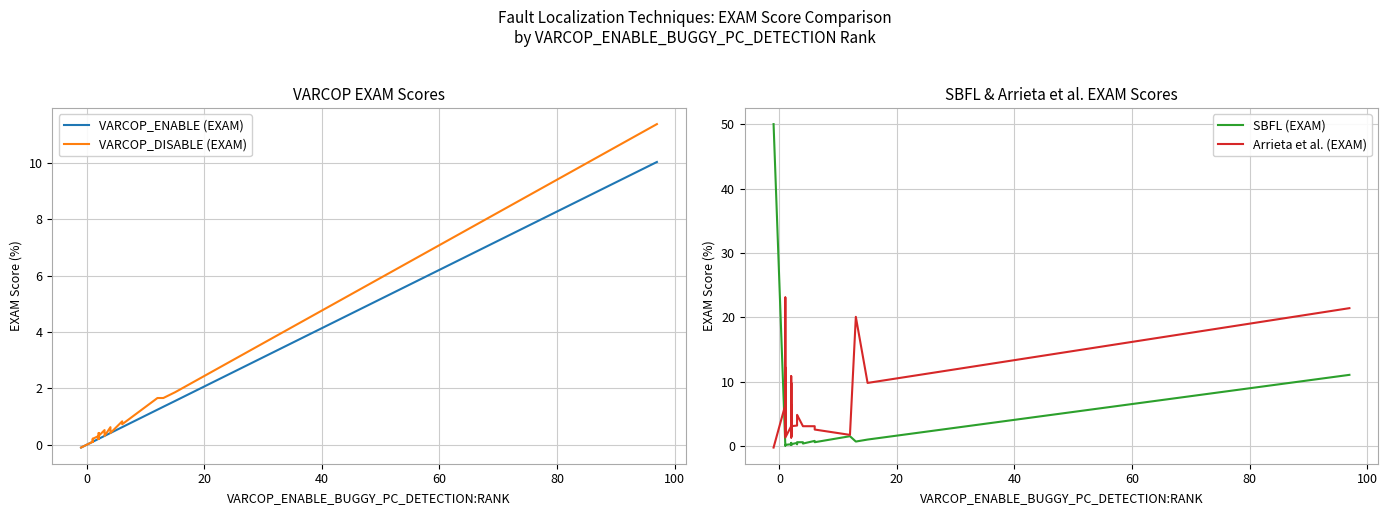

Which series has the largest total across all categories?

Arrieta et al. (EXAM)